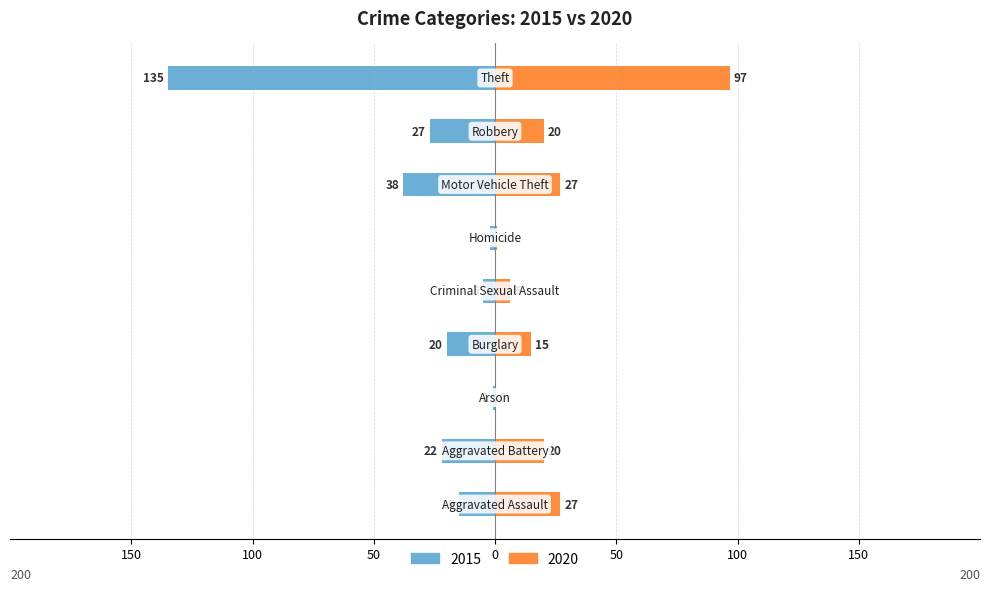

Is it true that 2020 equals 97 at Theft?

True